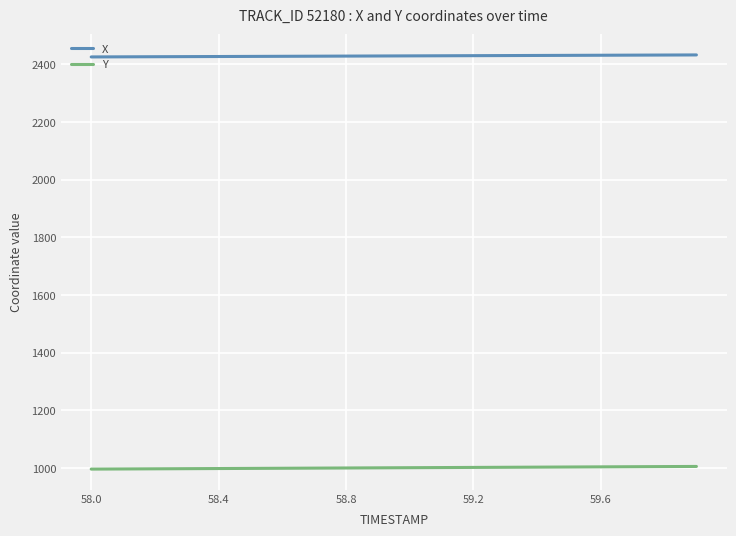

What is the maximum value for Y?

1005.5